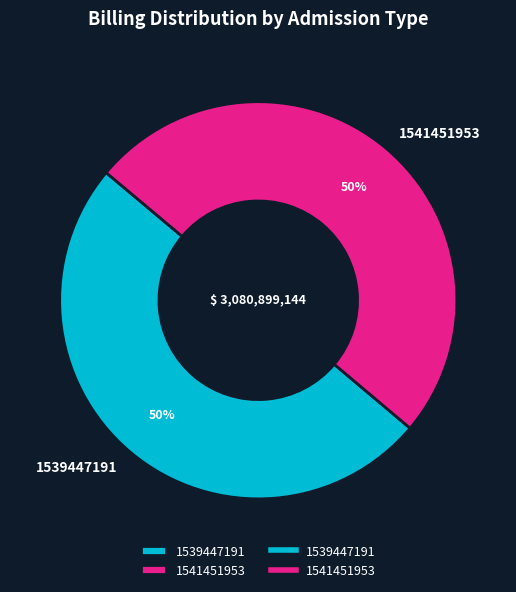

What is the ratio of the value at 1539447191 to the value at 1541451953?

1.0